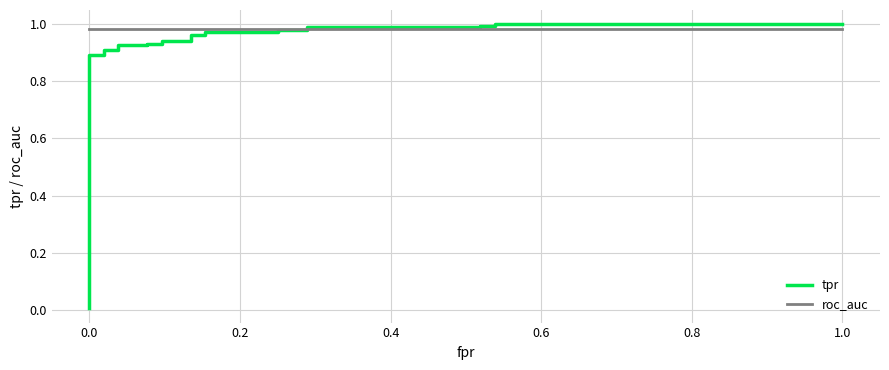

Rank the series by their average value, from highest to lowest.

roc_auc, tpr